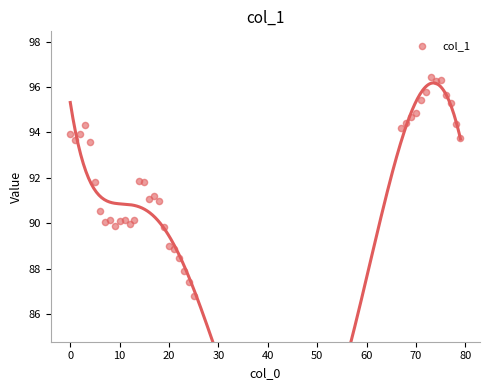

What is the range of Y values (max minus min)?

9.7